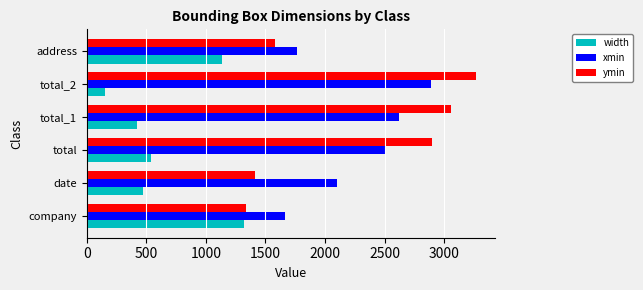

List the labels in order of ymin value, largest first.

total_2, total_1, total, address, date, company